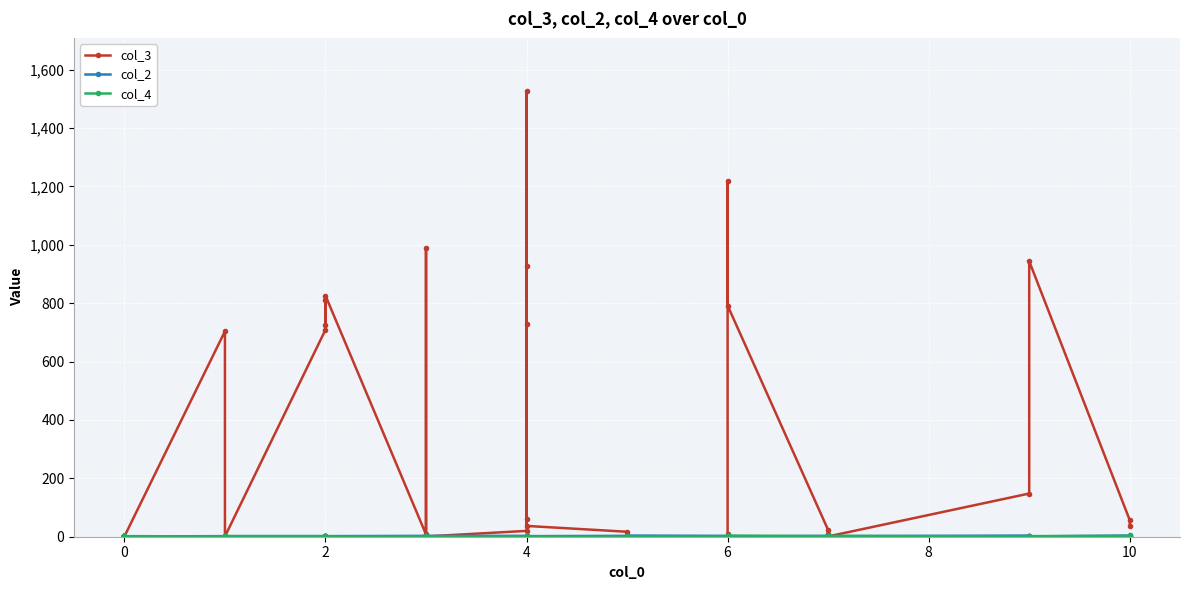

Which series has the largest range (max minus min)?

col_3